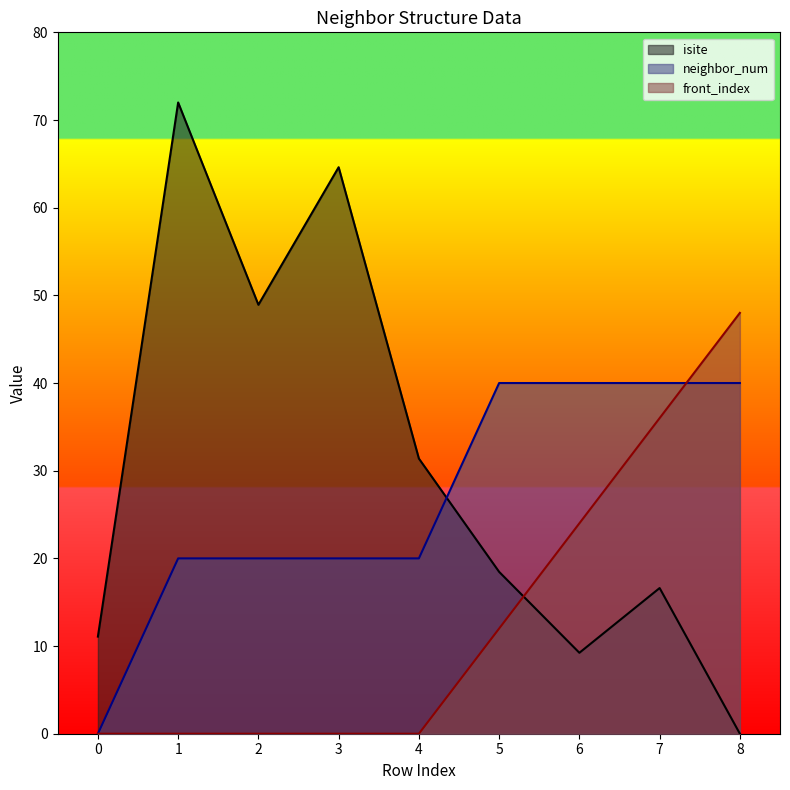

What are all the series names shown in the legend?

isite, neighbor_num, front_index